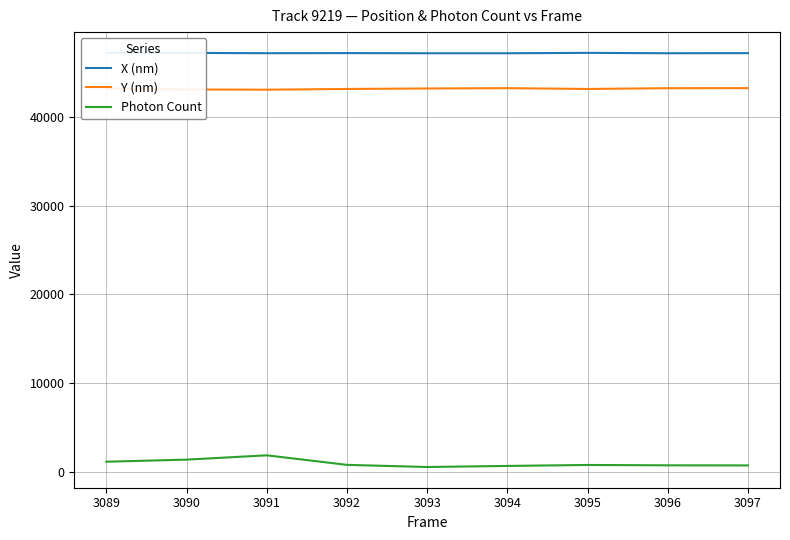

What are all the series names shown in the legend?

X (nm), Y (nm), Photon Count